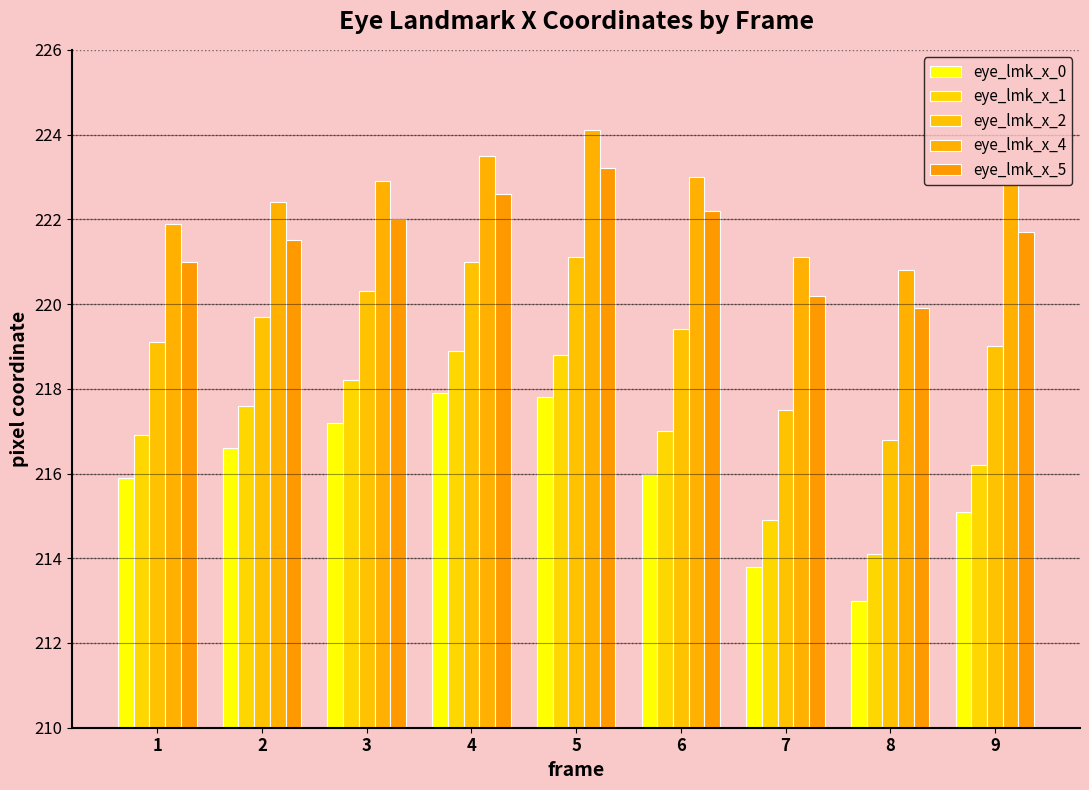

The eye_lmk_x_5 series shows 221.0 at 1. True or false?

True